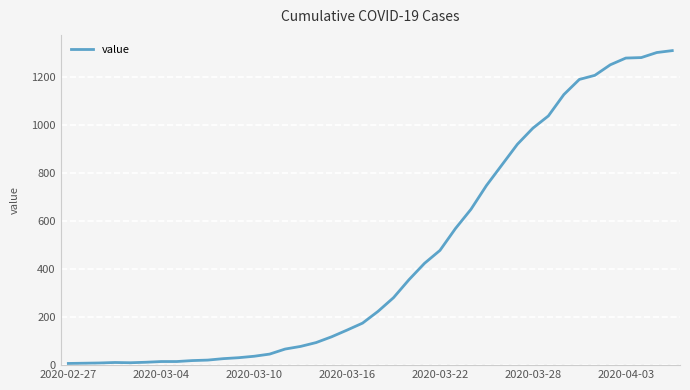

What is the difference between the maximum and minimum values?

1303